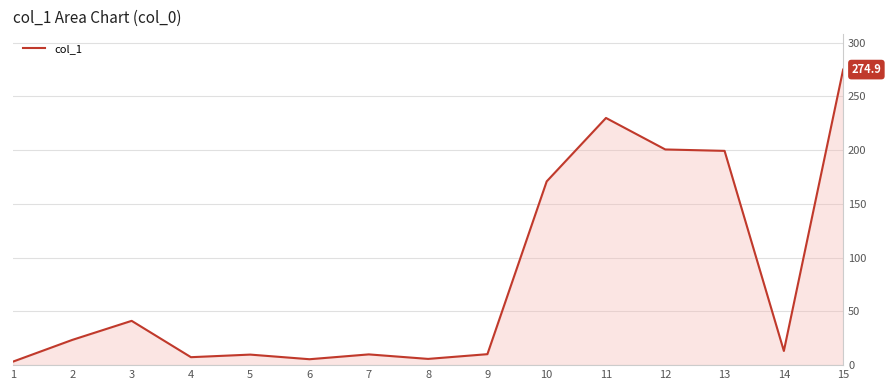

Where does the data first go above 13?

2